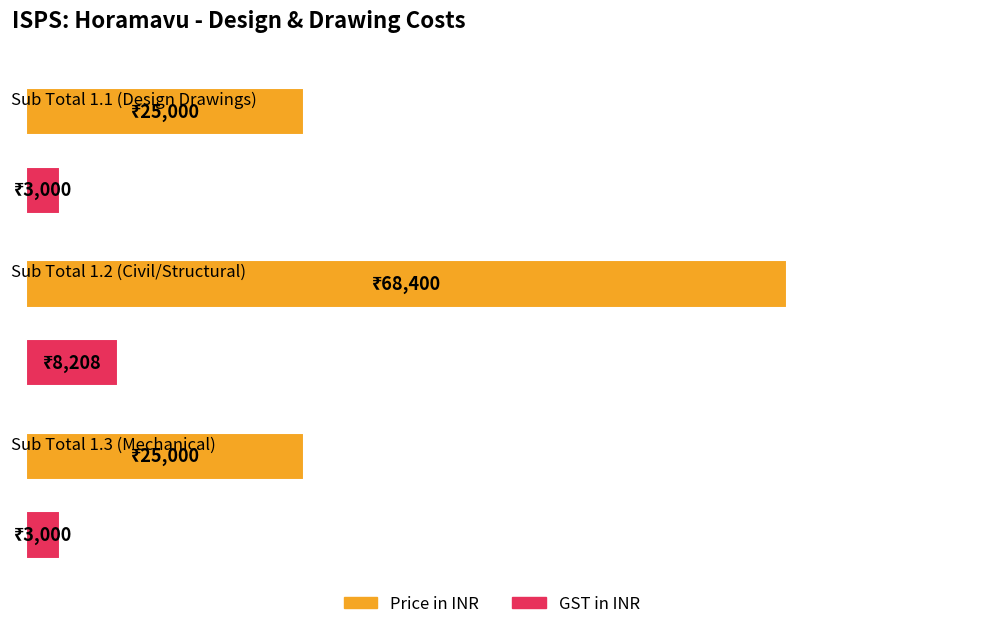

Rank the series by their average value, from highest to lowest.

Price in INR, GST in INR